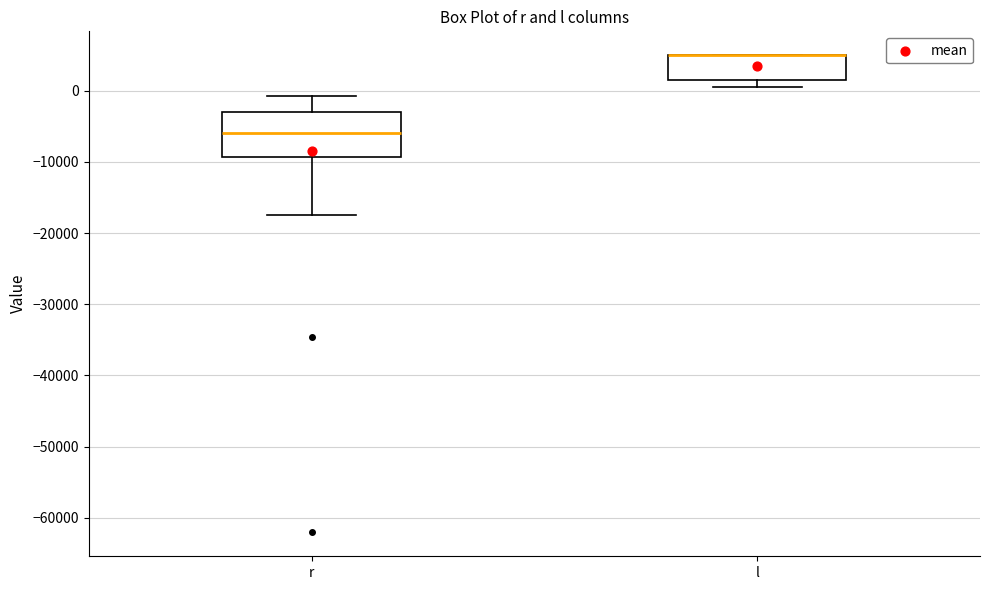

Comparing the boxes themselves (not the whiskers), which one is the tallest?

r